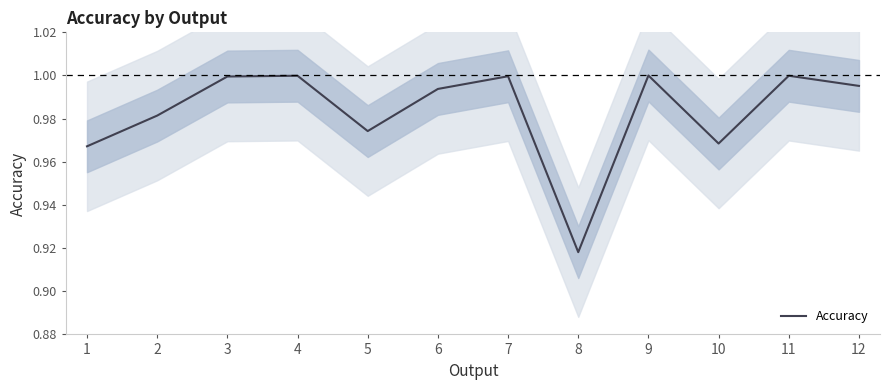

What is the sum of all values?

11.8